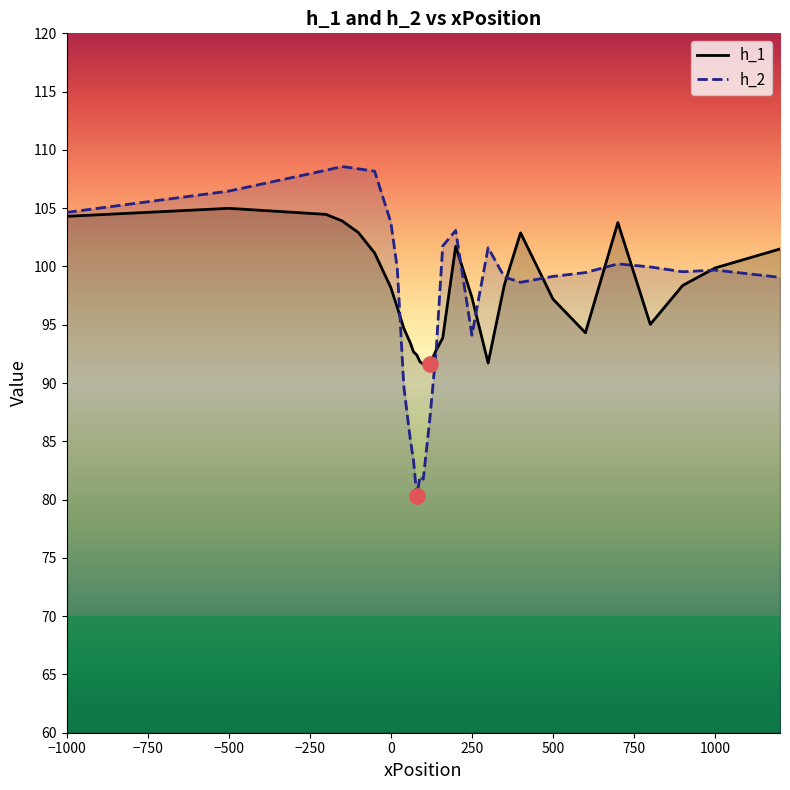

Which series has the largest range (max minus min)?

h_2